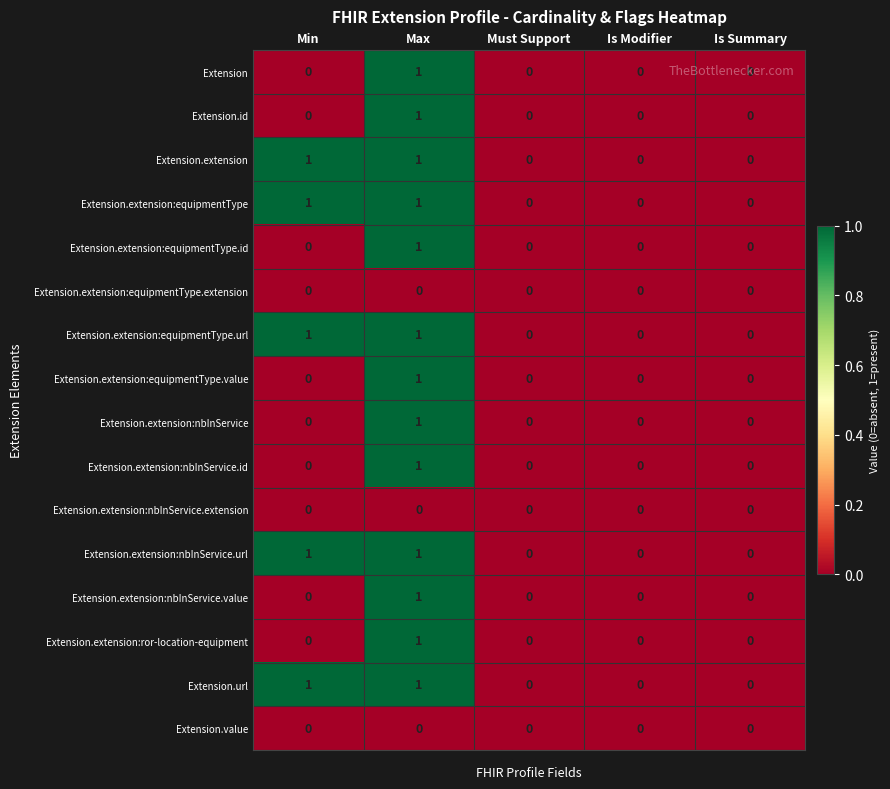

Is it true that Extension.url equals 1 at Min?

True